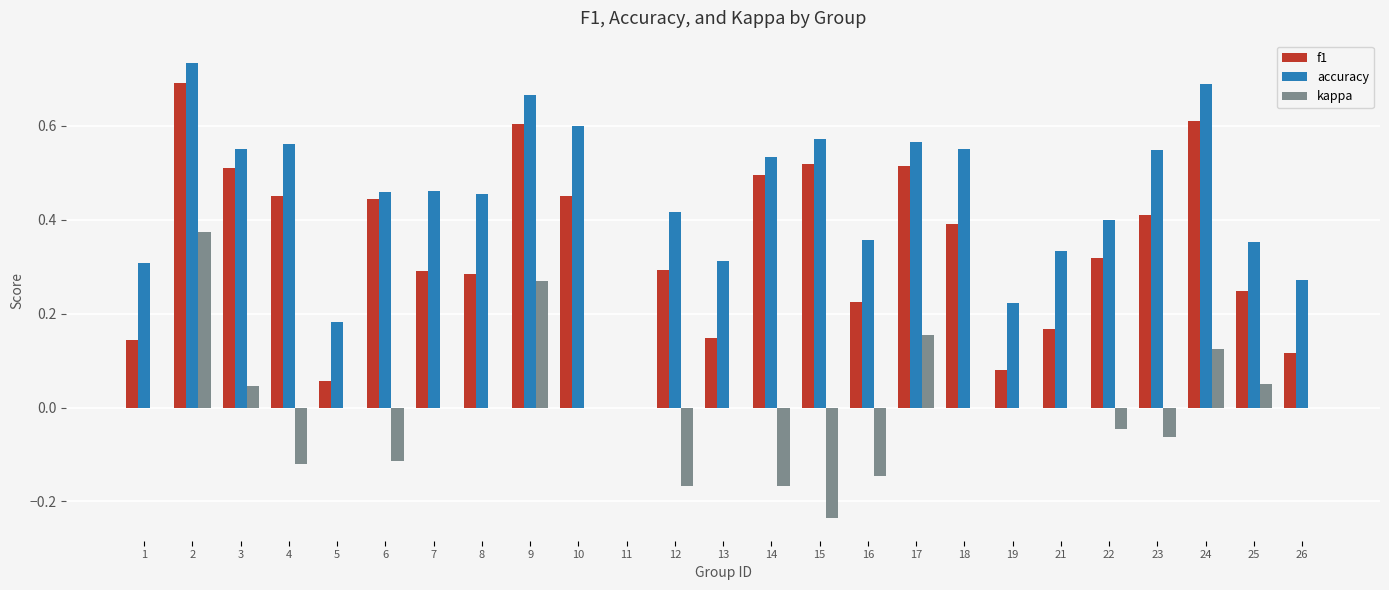

What is the sum of the f1 values at 4 and 2?

1.1